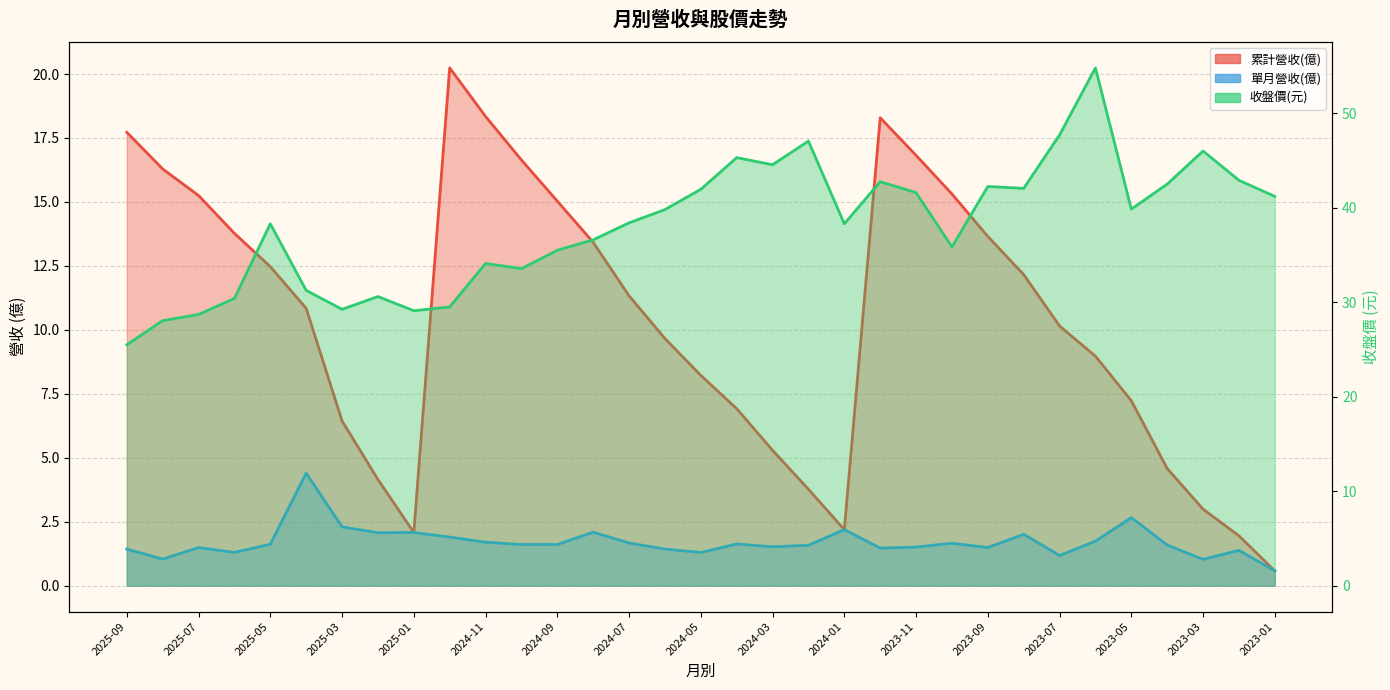

List the series in order of their overall mean, highest first.

收盤價, 累計營收(億), 單月營收(億)